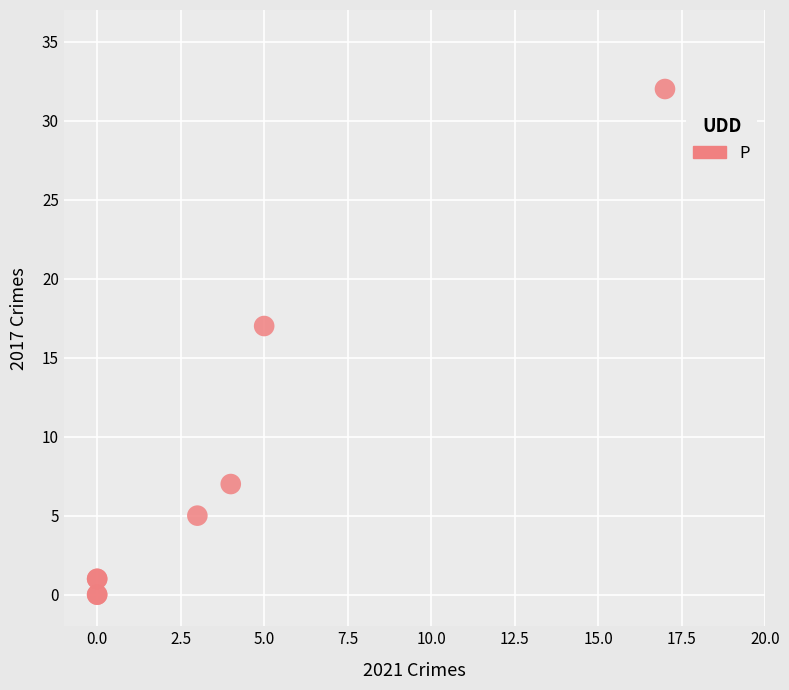

What Y value in the scatter plot is closest to 16?

17